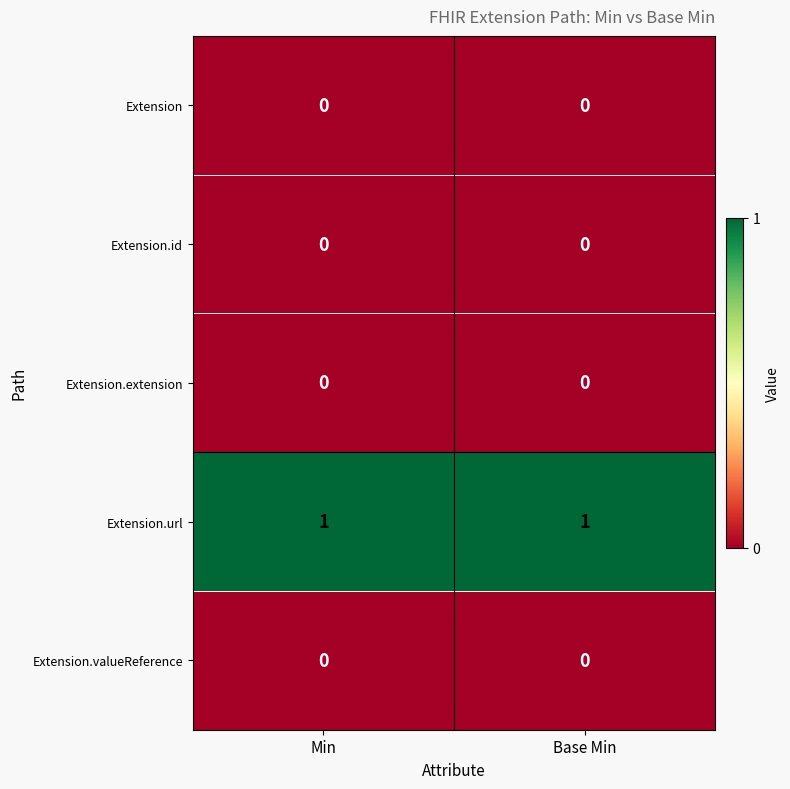

The Extension.extension series shows 0 at Base Min. True or false?

True